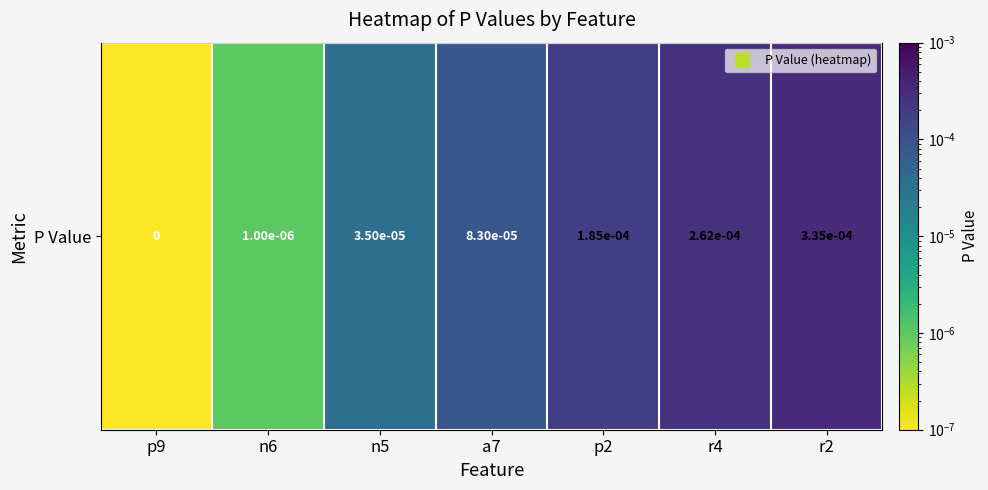

How many categories are shown in the chart?

7